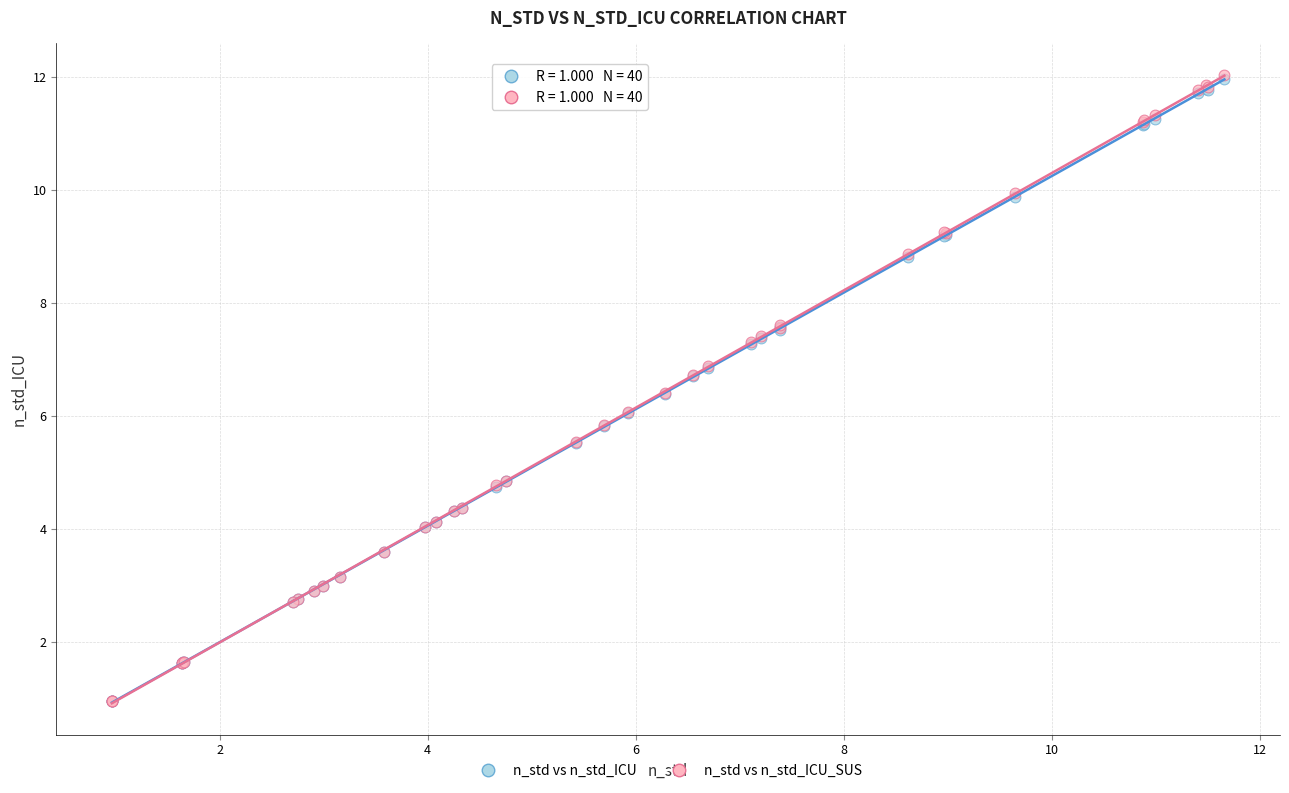

What are all the series names shown in the legend?

n_std vs n_std_ICU, n_std vs n_std_ICU_SUS